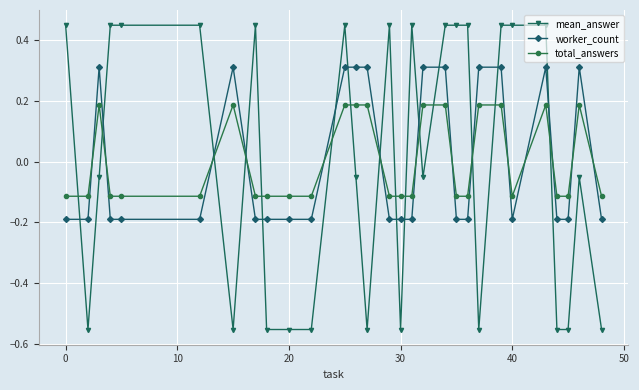

What is the minimum value for worker_count?

-0.2